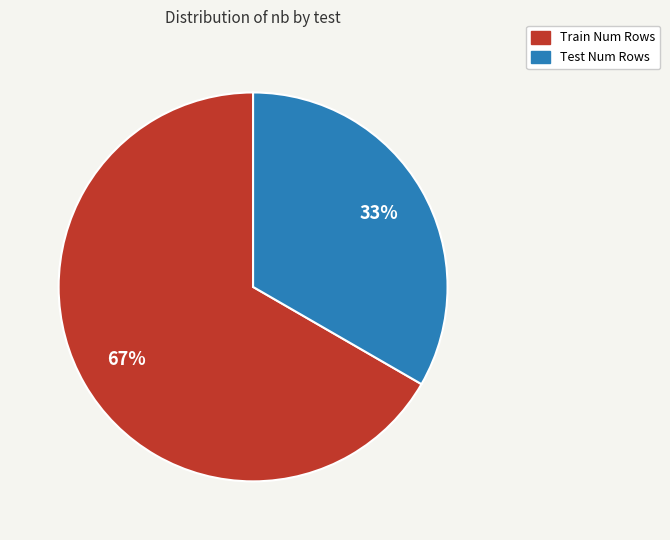

To the nearest percent, what is the combined percentage of Train Num Rows and Test Num Rows?

100%